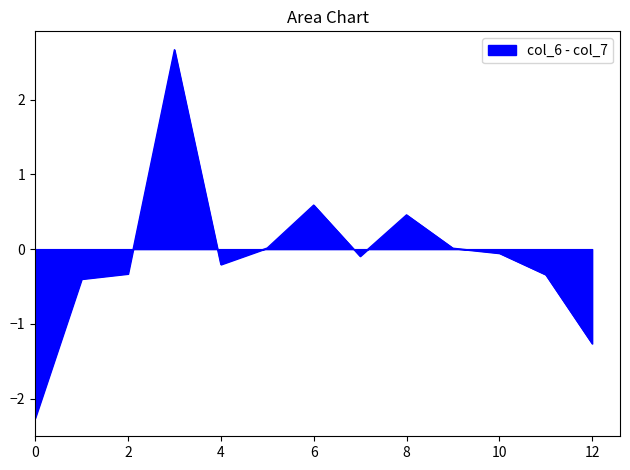

What is the smallest value displayed?

-2.3